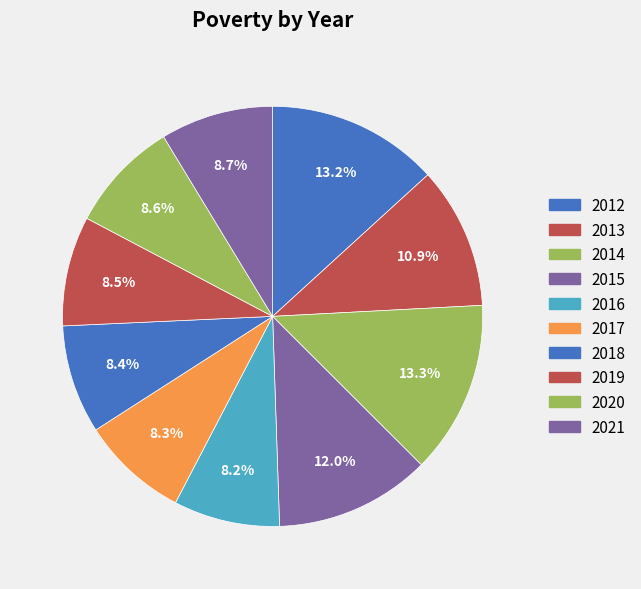

To the nearest percent, what is the combined percentage of 2018 and 2019?

17%